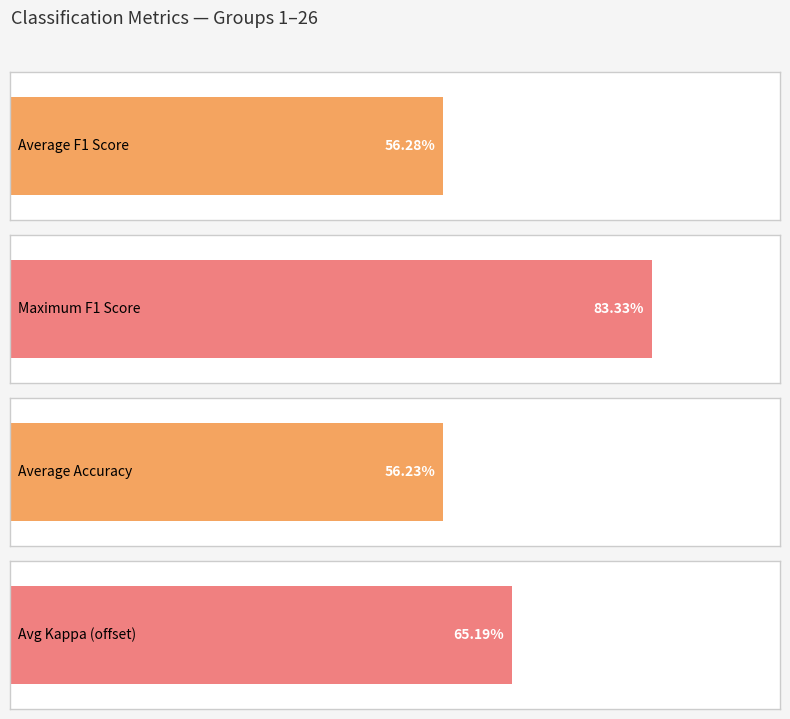

What is the maximum value shown in the chart?

0.8